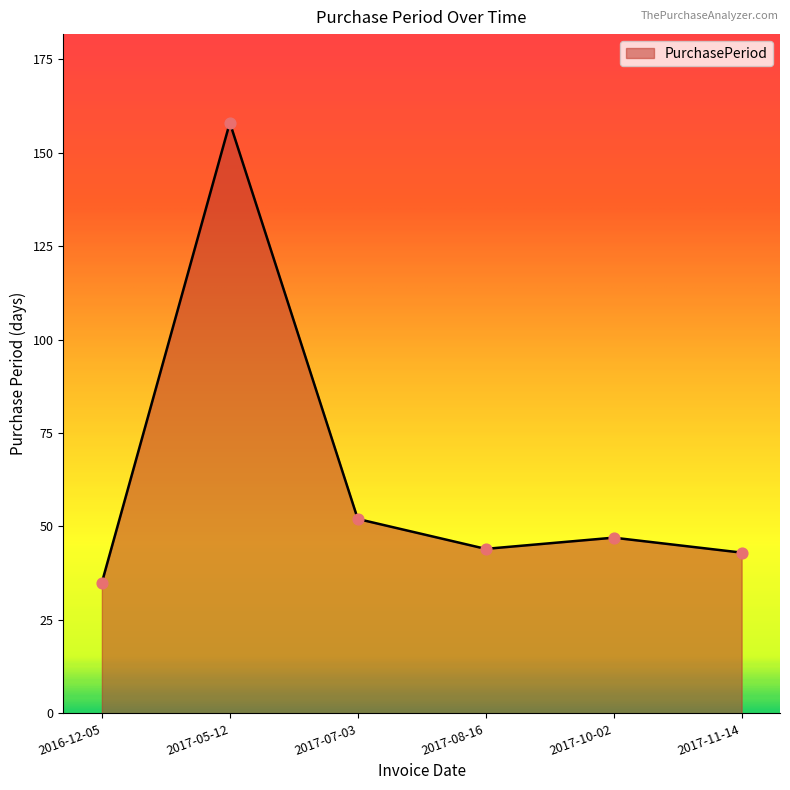

What is the ratio of the value at 2017-10-02 to the value at 2017-05-12?

0.3